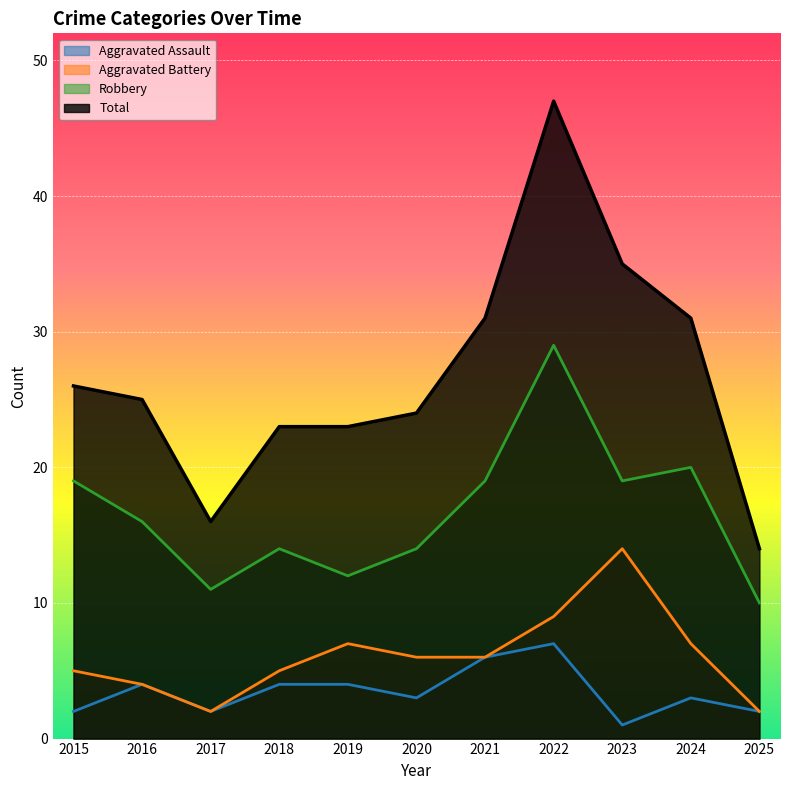

Which has a higher value, 2020 or 2024?

2020